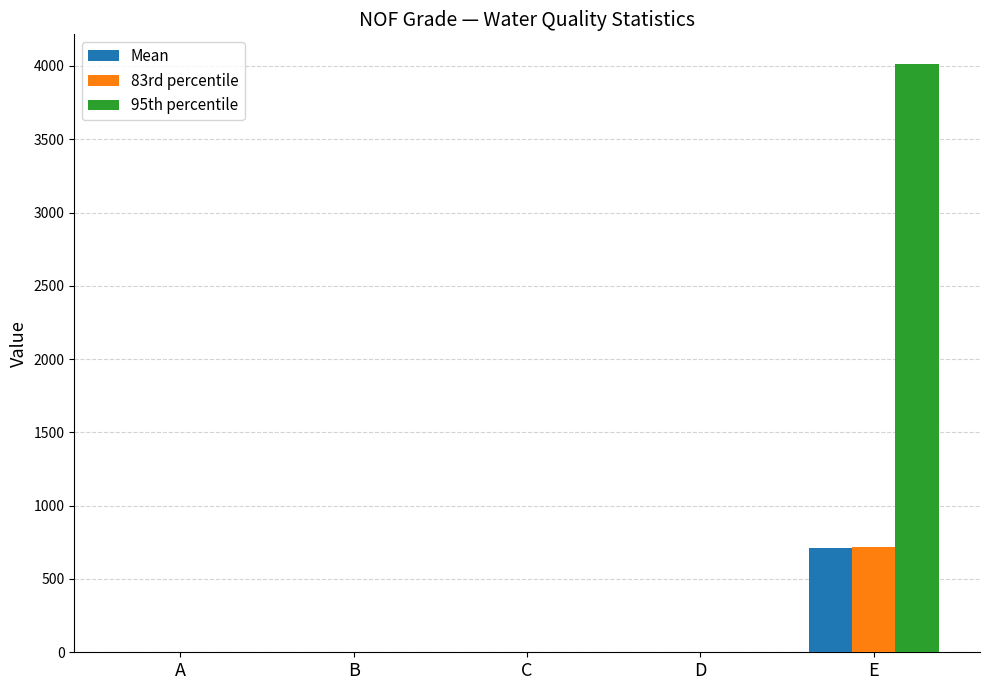

Where does the 83rd percentile series first go above 1?

A